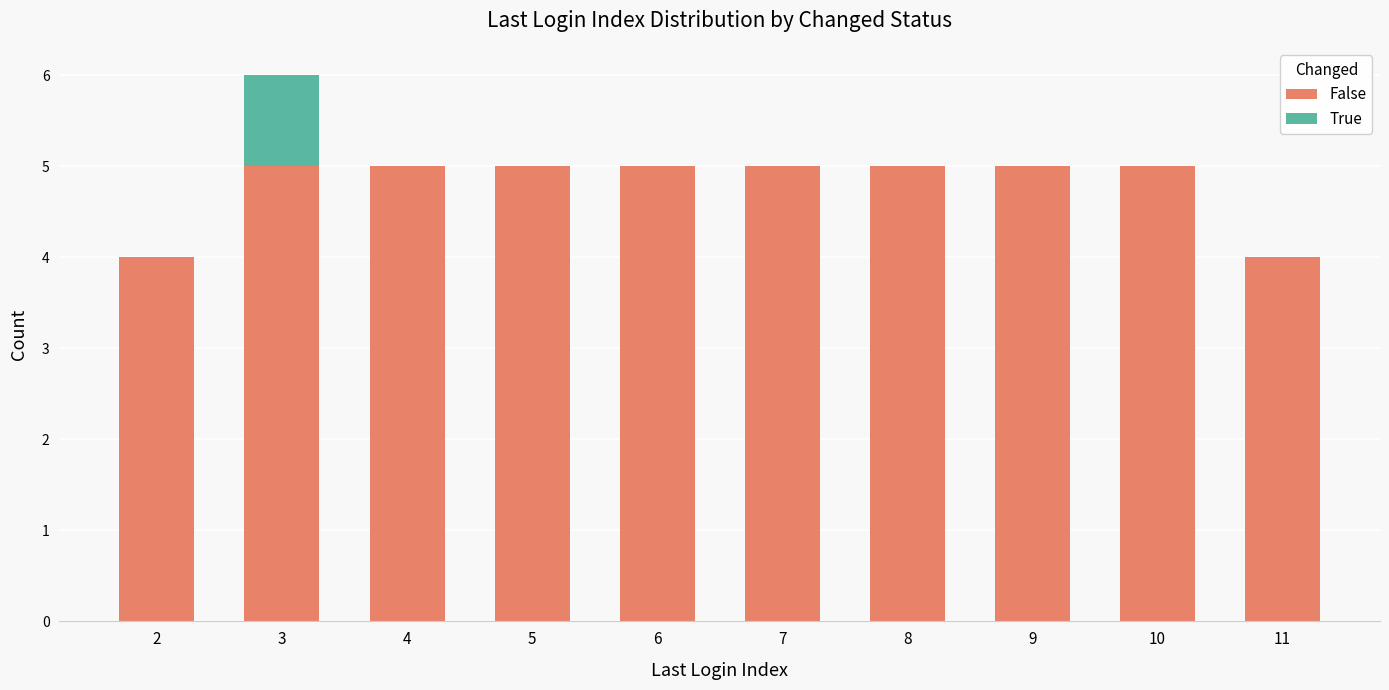

Is it true that False equals 5 at 8?

True